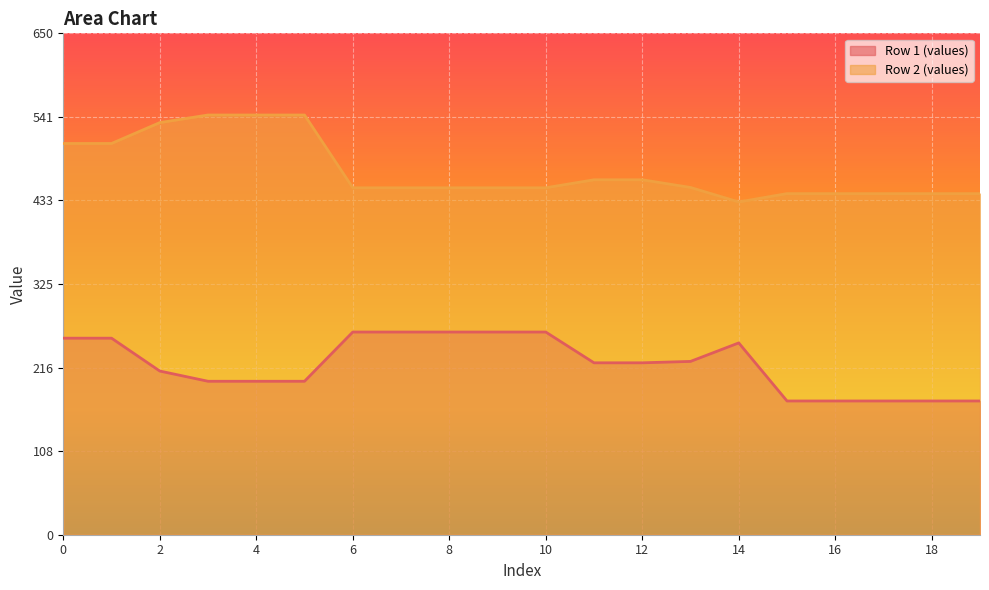

What are all the series names shown in the legend?

Row 1 (values), Row 2 (values)